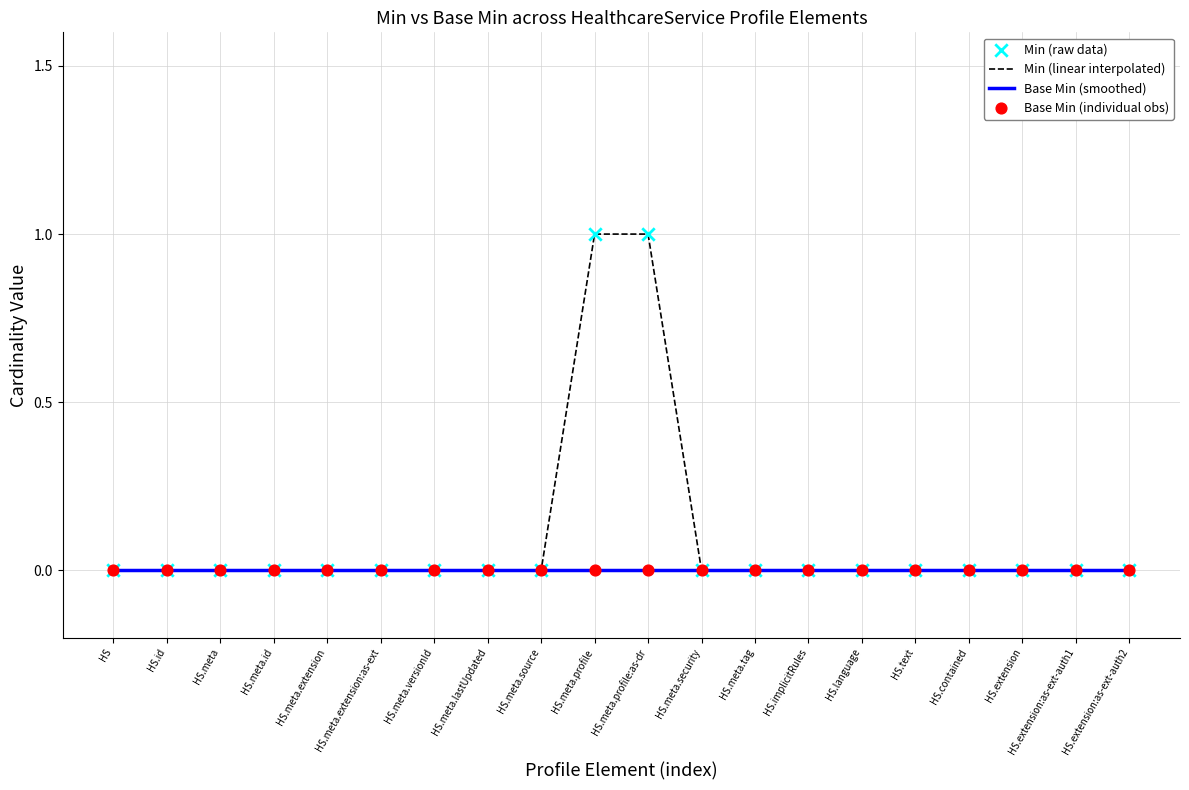

Which series has the widest spread of values?

Min (linear interpolated)